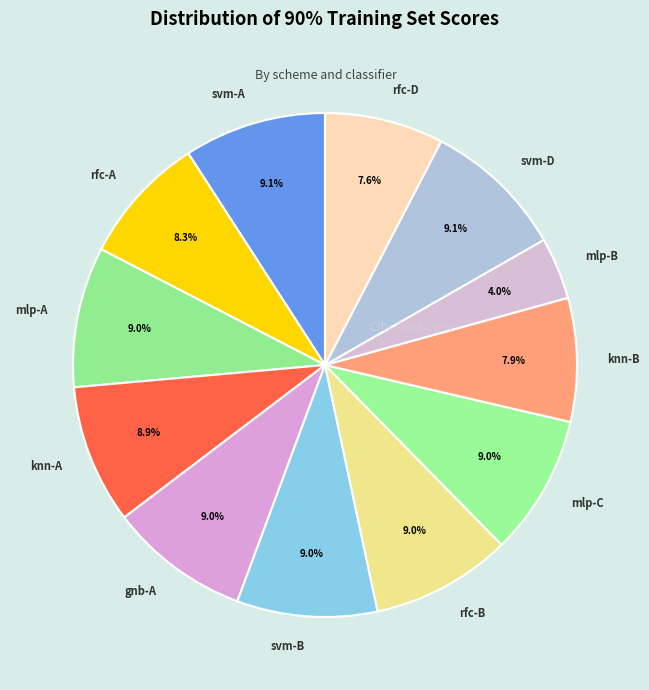

Between knn-B and svm-A, which is larger?

svm-A